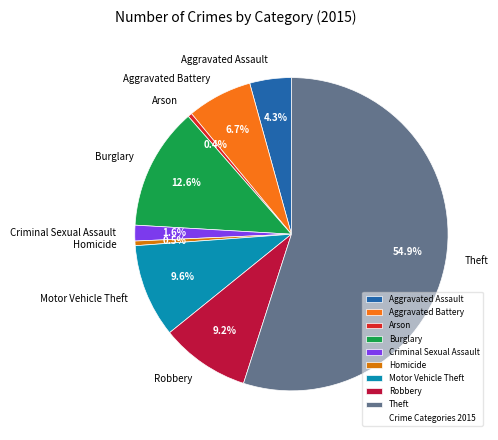

Count the number of slices in the pie.

9